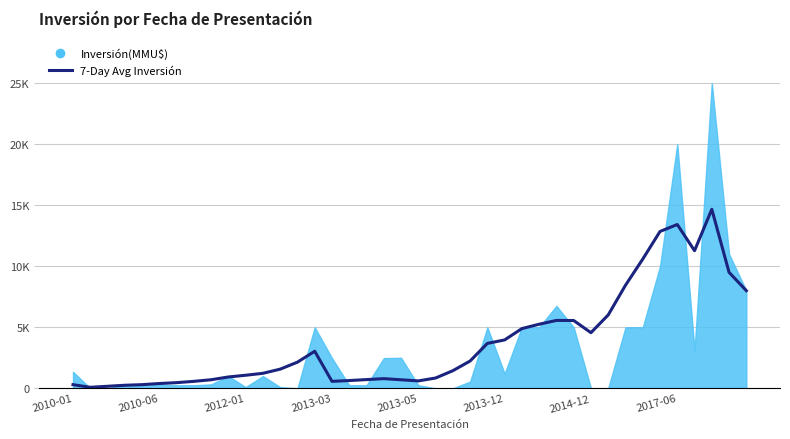

How many lines are shown in the chart?

1